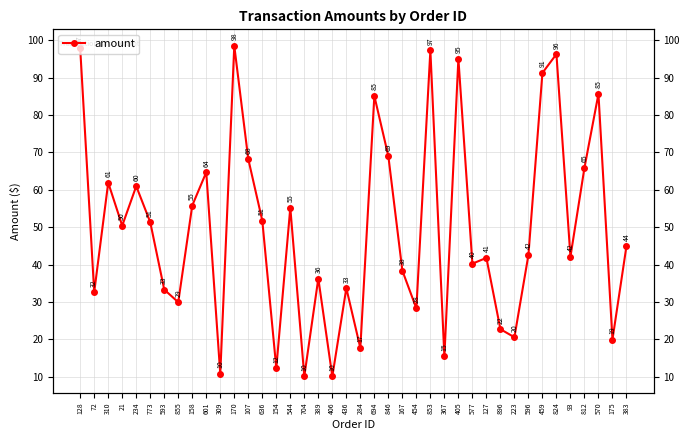

Where is the data nearest to the value 54?

544